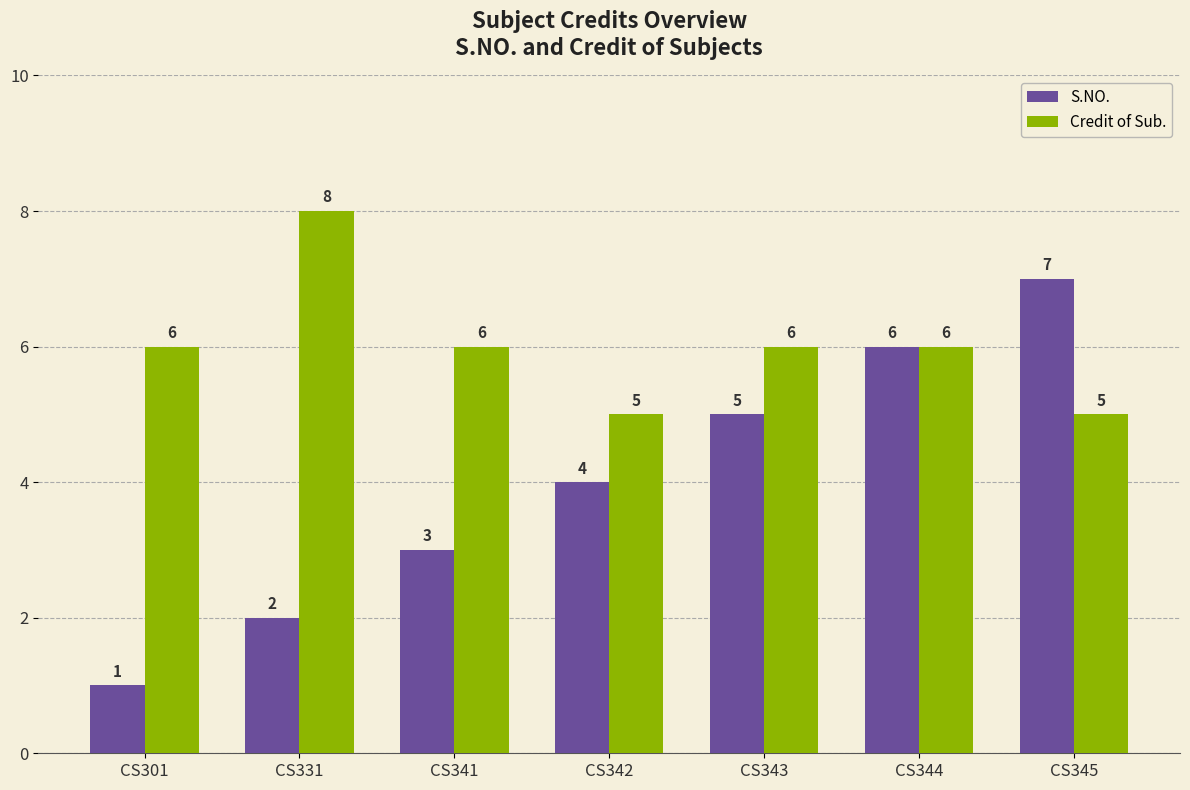

List the series in order of their overall mean, lowest first.

S.NO., Credit of Sub.